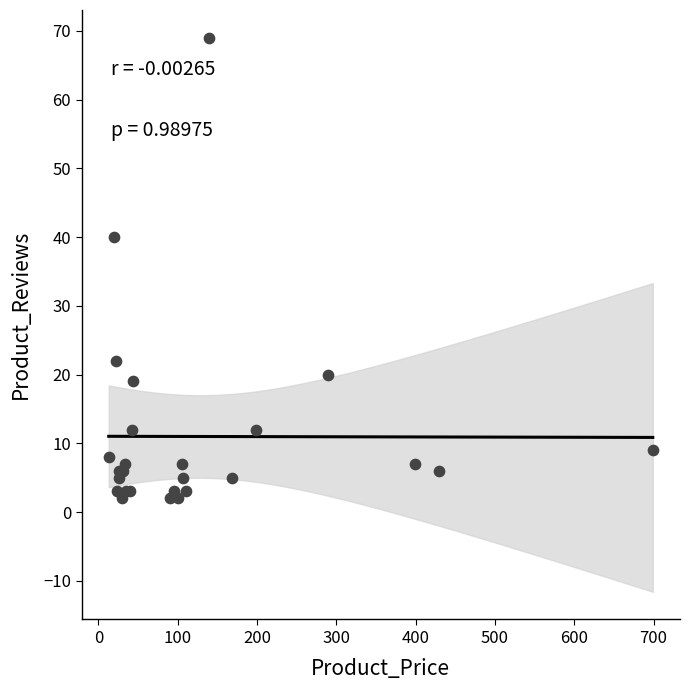

What Y value in the scatter plot is closest to 35?

40